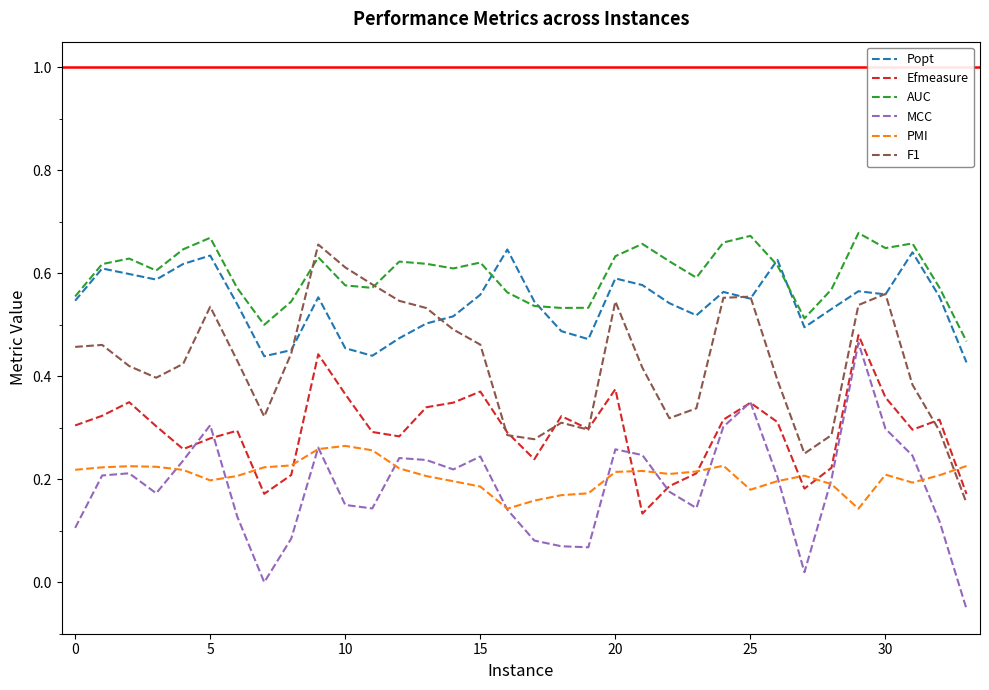

What are all the series names shown in the legend?

Popt, Efmeasure, AUC, MCC, PMI, F1